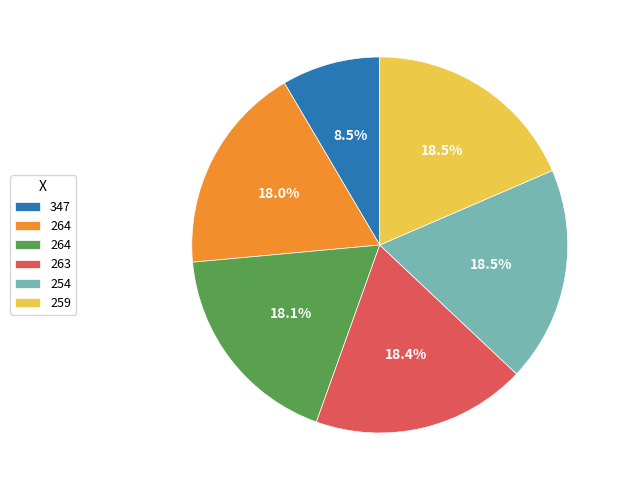

How many slices are in this pie chart?

6